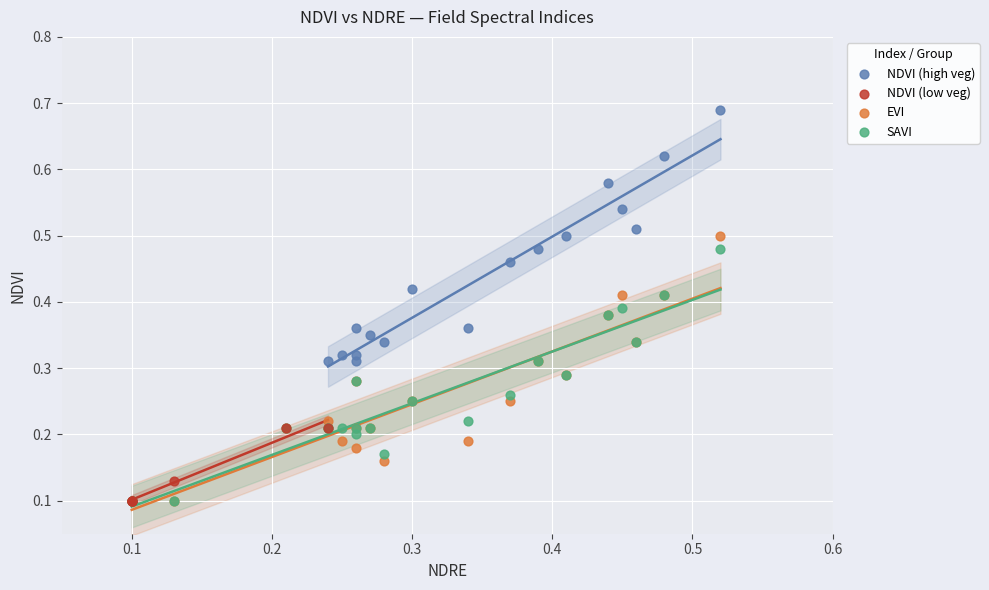

Which series reaches the maximum Y coordinate?

NDVI (high veg)